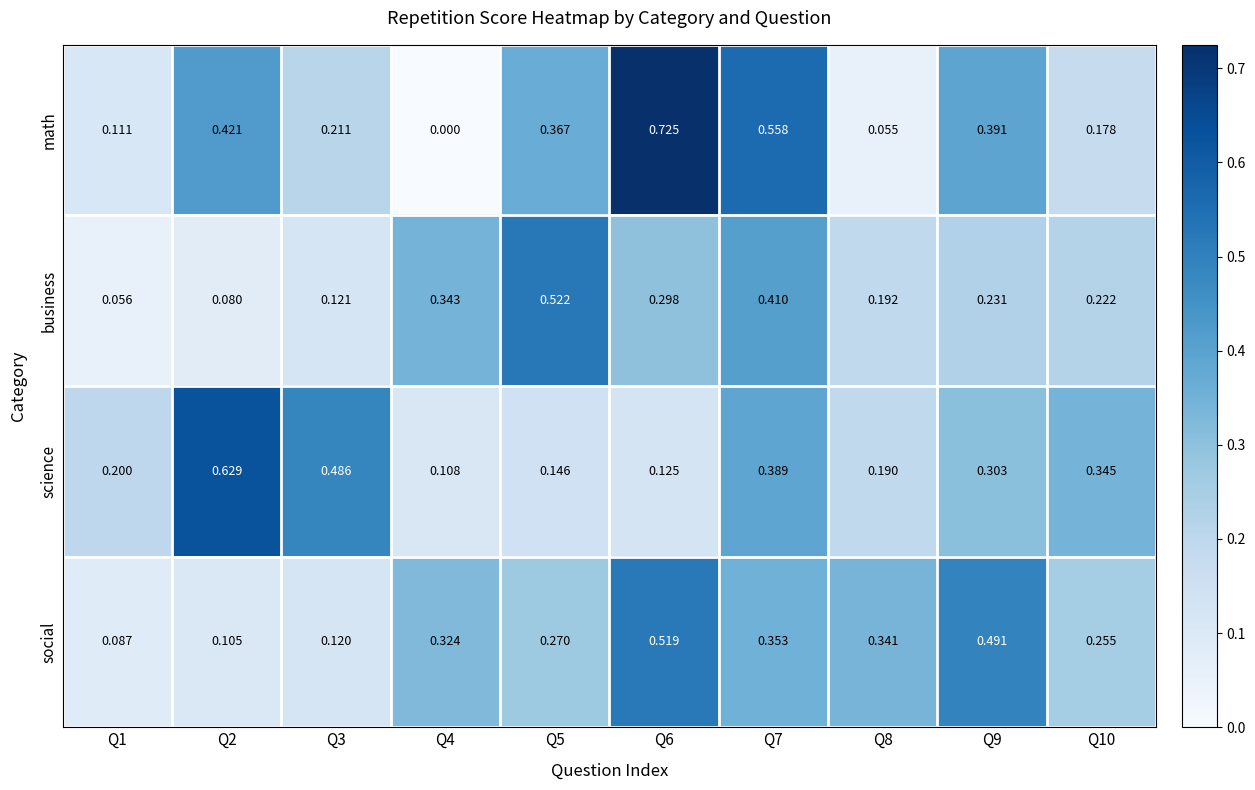

Is the value of science at Q9 greater than the value of math at Q8?

Yes